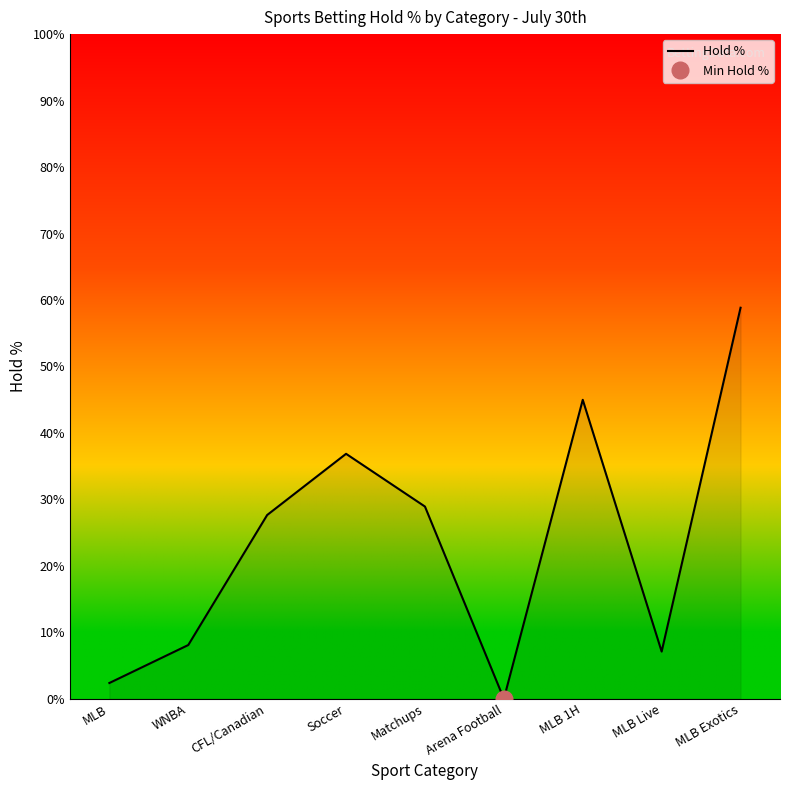

At which label is the value closest to 29?

Matchups